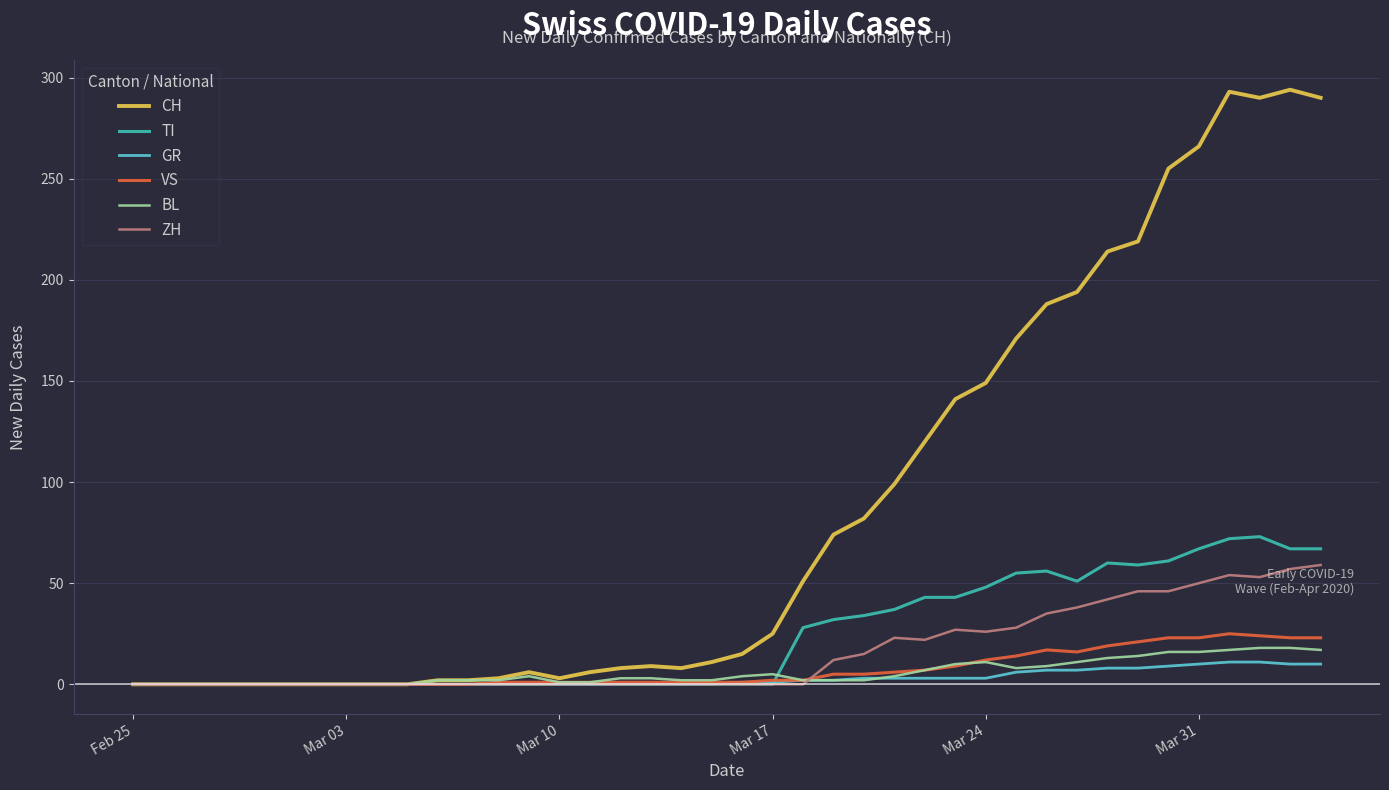

Which series ends up on top after the final intersection of BL and VS?

VS